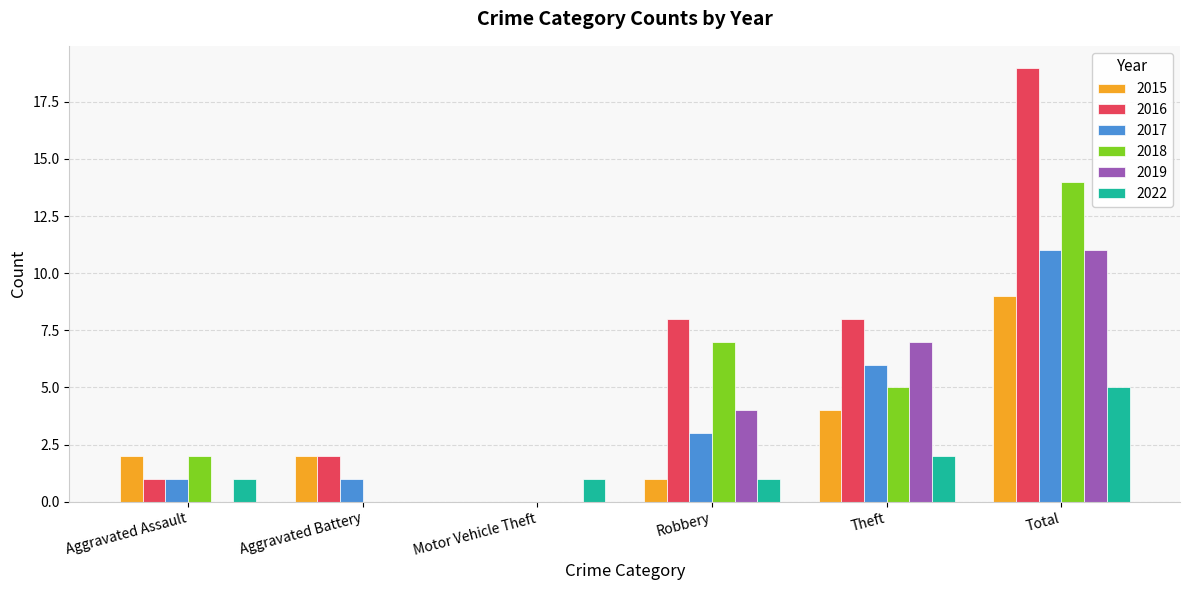

At which category is the sum across all series the highest?

Total